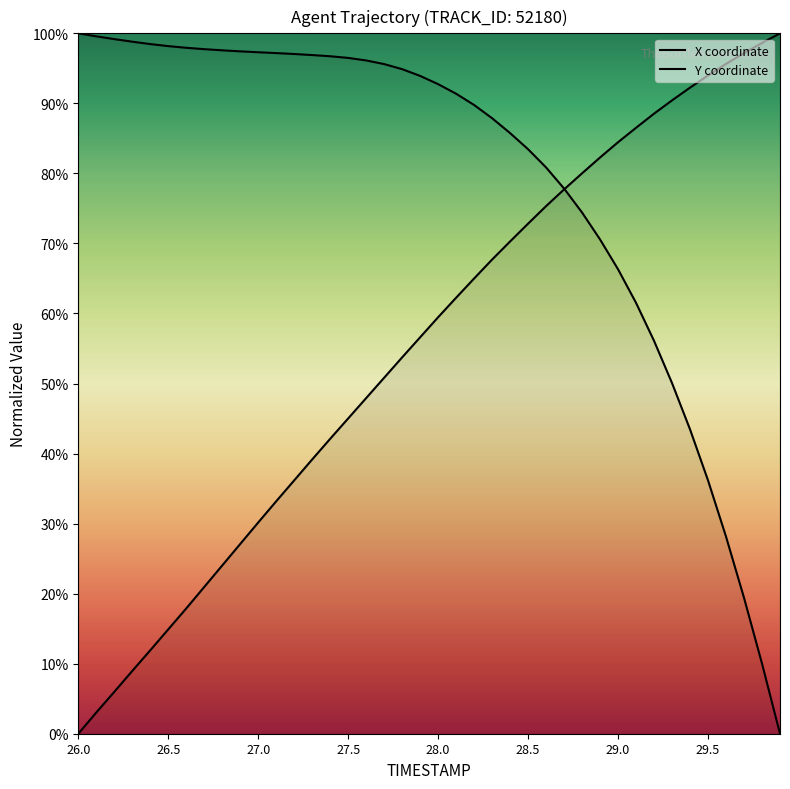

Reading right to left, list all the values displayed in this chart.

X coordinate: 0.0	10.0	19.4	28.1	36.2	43.4	50.1	56.1	61.5	66.3	70.6	74.4	77.8	80.8	83.5	85.8	87.9	89.8	91.4	92.7	93.9	94.9	95.6	96.1	96.5	96.7	96.9	97.0	97.2	97.3	97.4	97.6	97.7	97.9	98.2	98.5	98.8	99.2	99.6	100.0
Y coordinate: 100.0	98.6	97.2	95.6	94.0	92.2	90.4	88.5	86.5	84.5	82.3	80.0	77.7	75.3	72.8	70.3	67.7	65.0	62.3	59.5	56.6	53.7	50.8	47.9	45.0	42.1	39.2	36.2	33.2	30.2	27.1	24.0	21.0	17.9	14.9	11.9	9.0	6.0	3.0	0.0